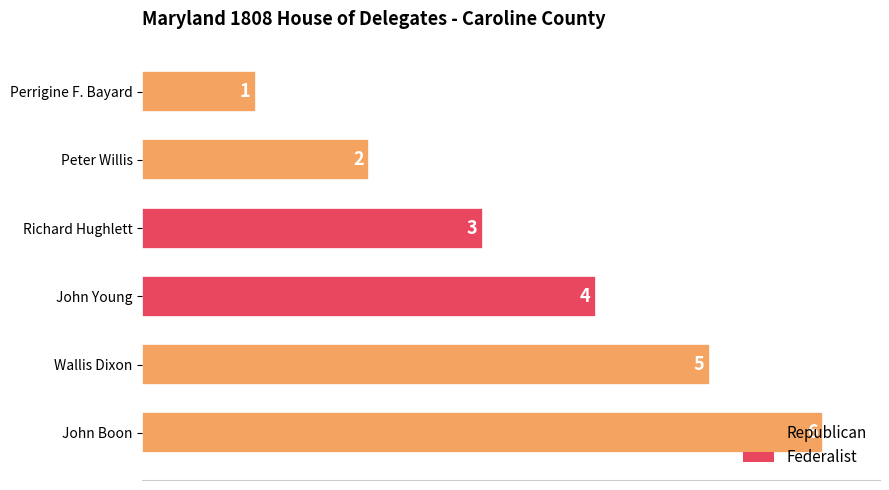

Are the bars grouped side by side (vs. stacked)?

No